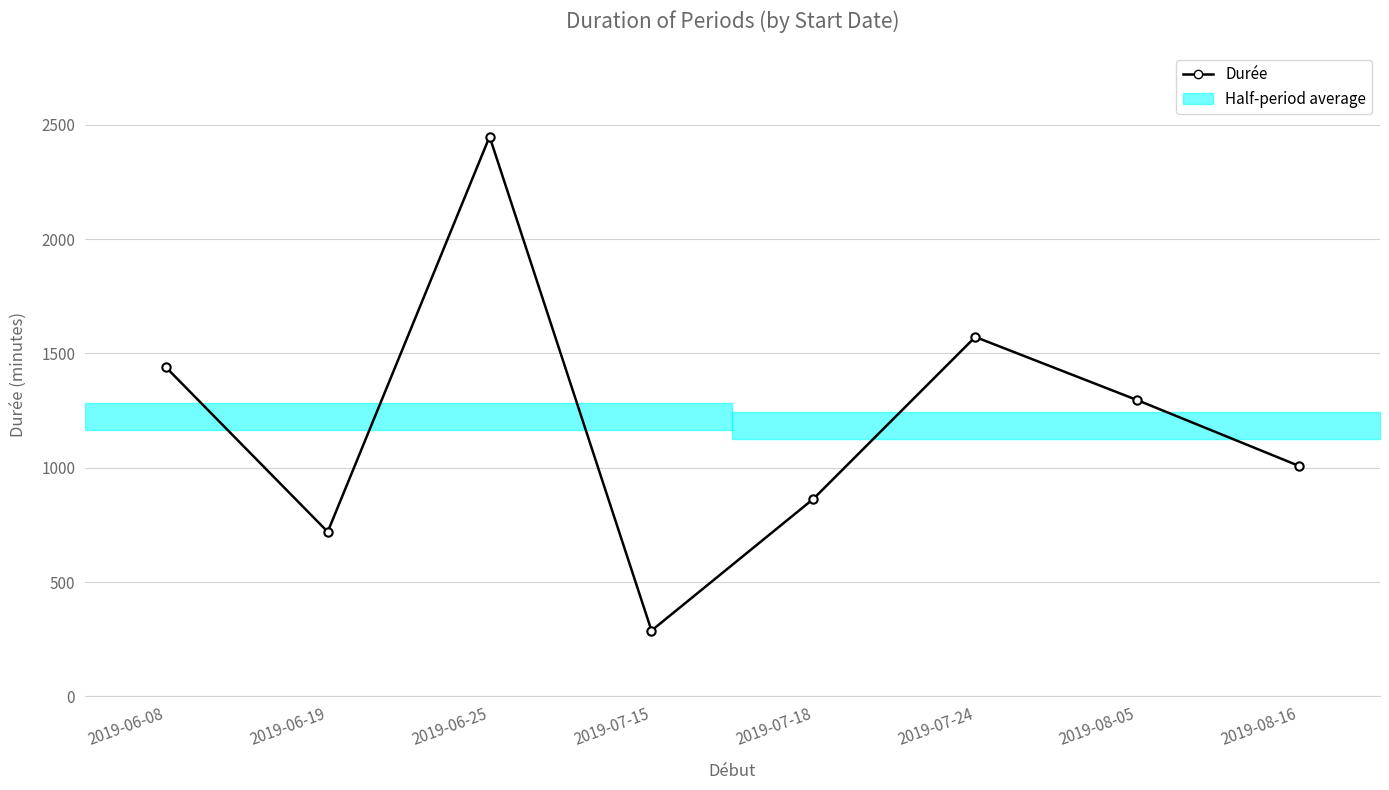

How many categories are shown in the chart?

8